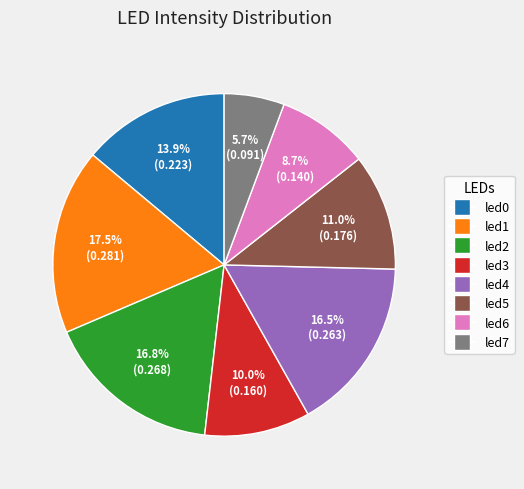

To the nearest percent, what is the difference between the largest and smallest slice percentages?

12%